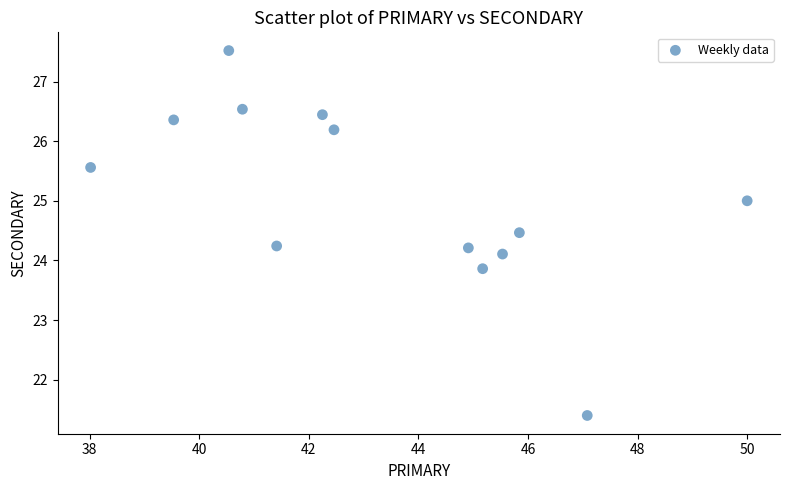

What is the range of X values (max minus min)?

12.0